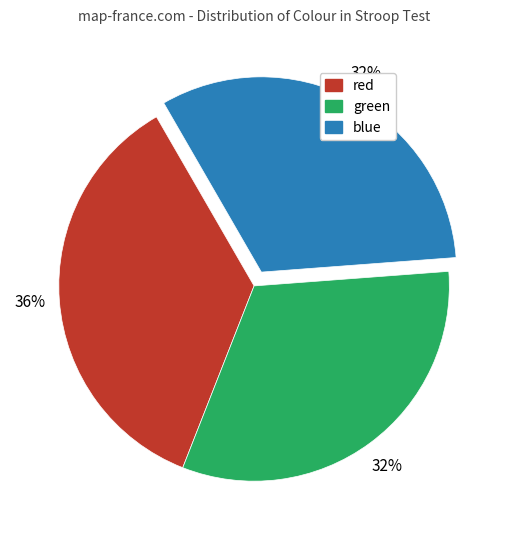

What is the ratio of the value at blue to the value at green?

1.0